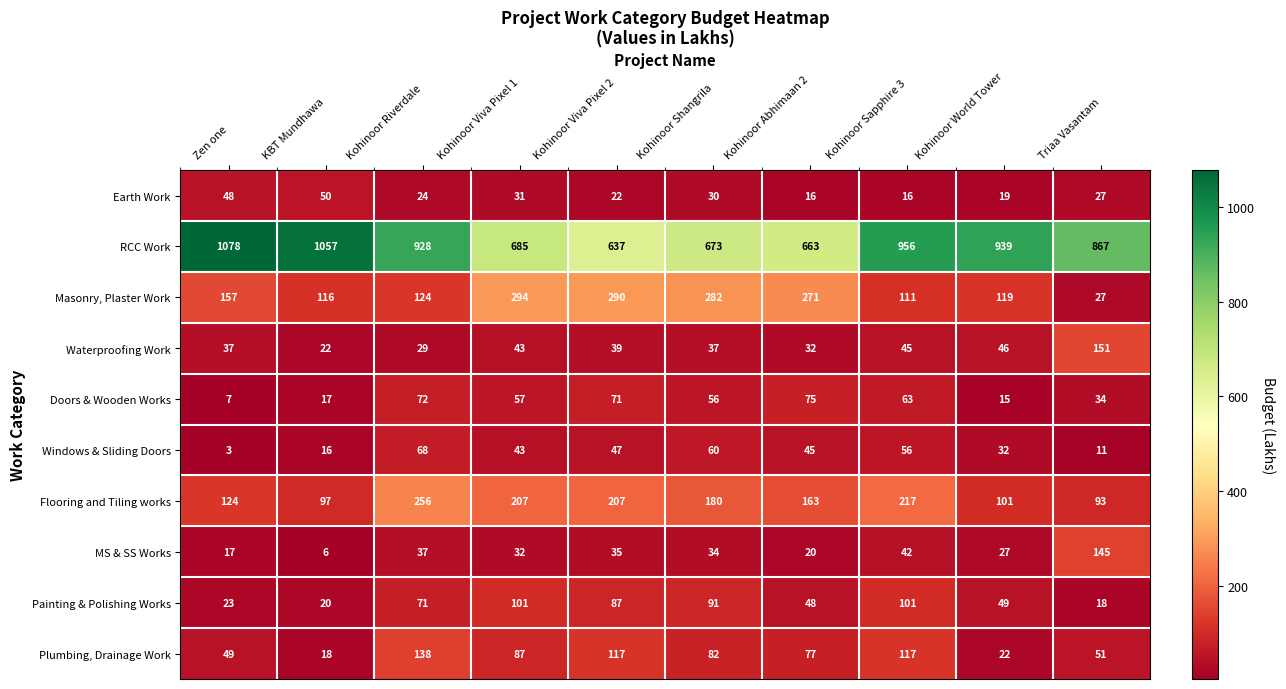

Which category has the lowest value across all series?

Zen one